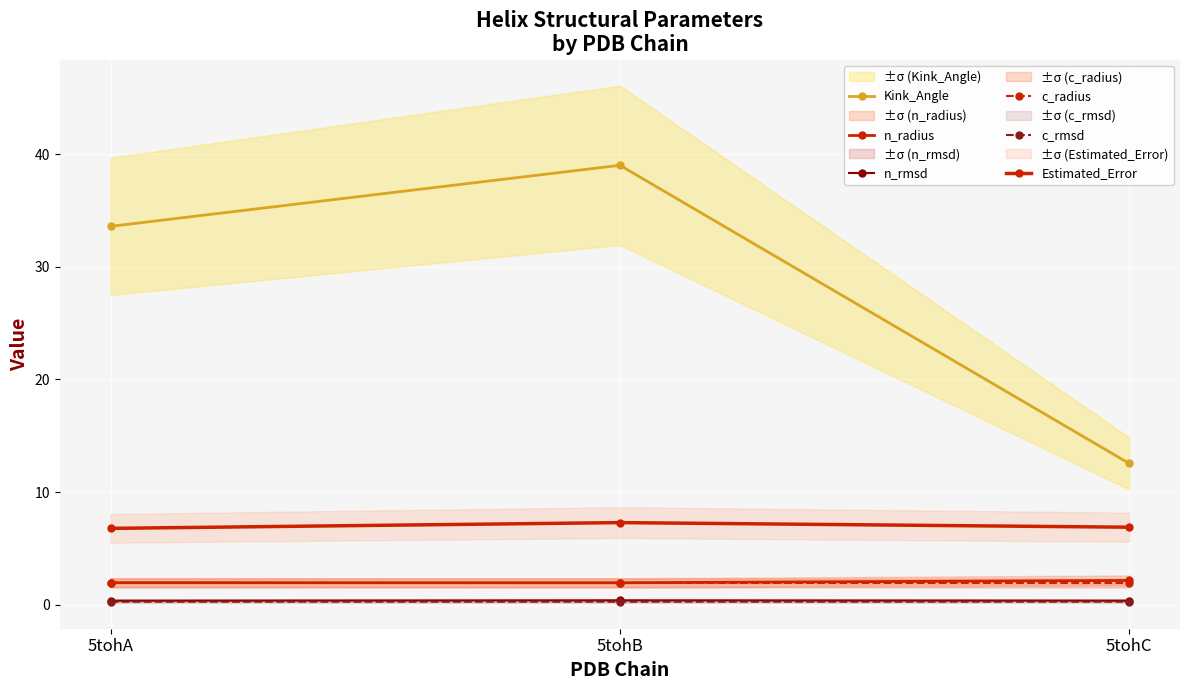

At which label is c_rmsd closest to 0?

5tohA